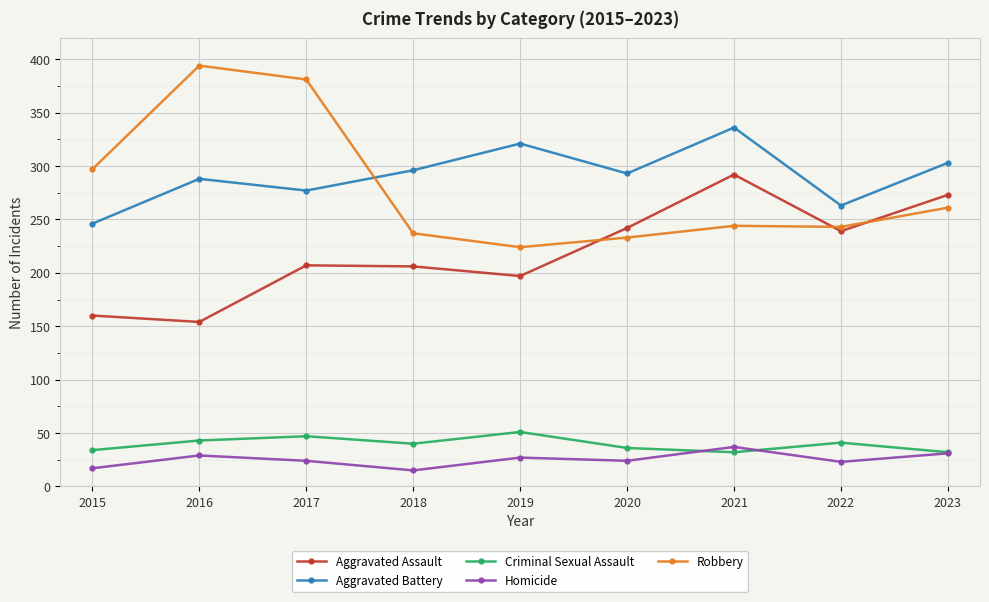

What is the value of the Robbery point at the 7th from the left?

244